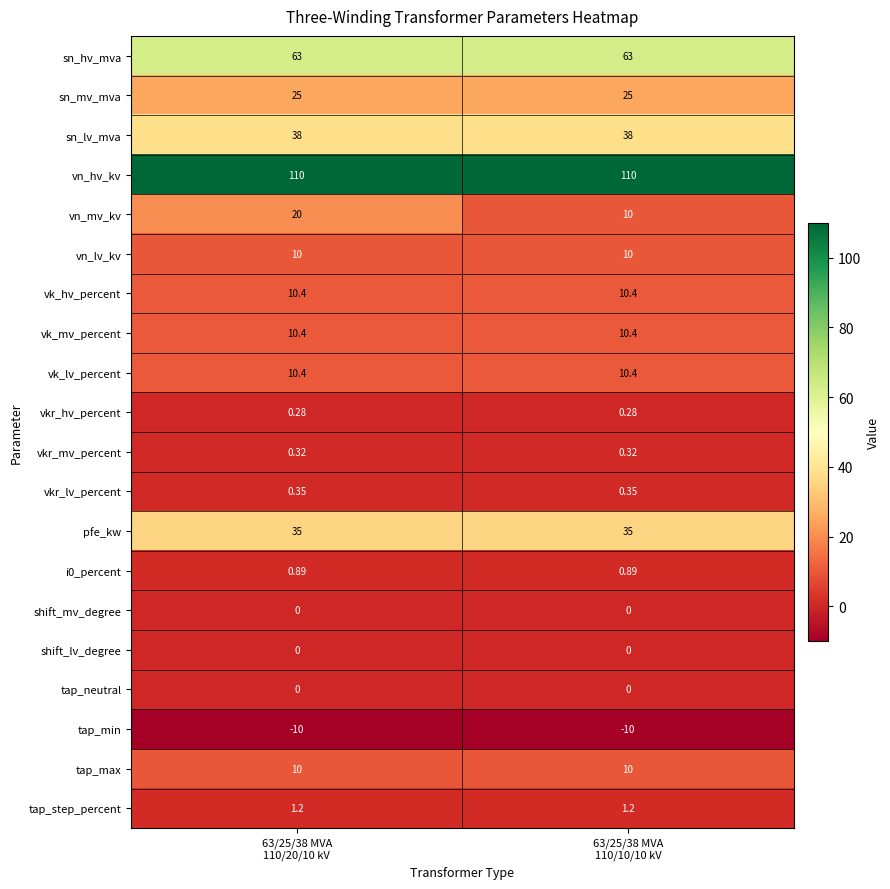

Which series has the largest total across all categories?

vn_hv_kv